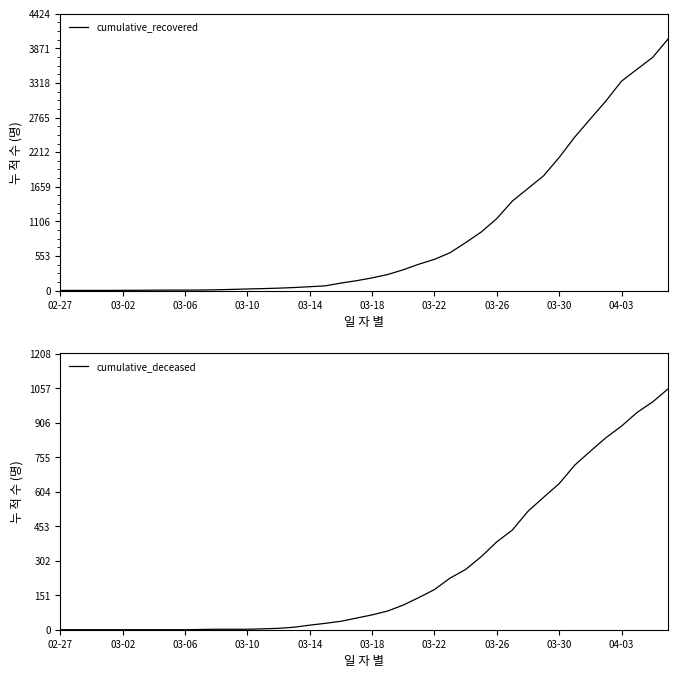

How many values in the cumulative_deceased series are below 65?

20